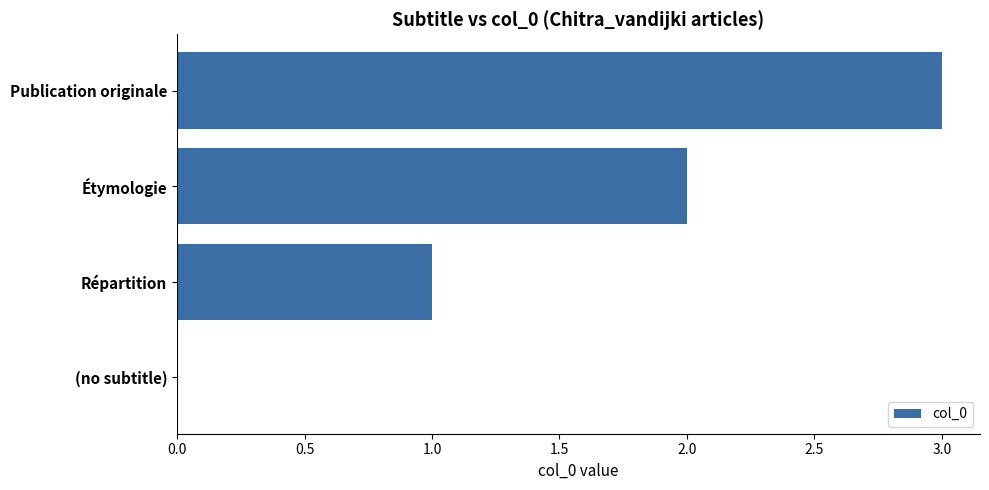

Where is the data nearest to the value 1?

Répartition